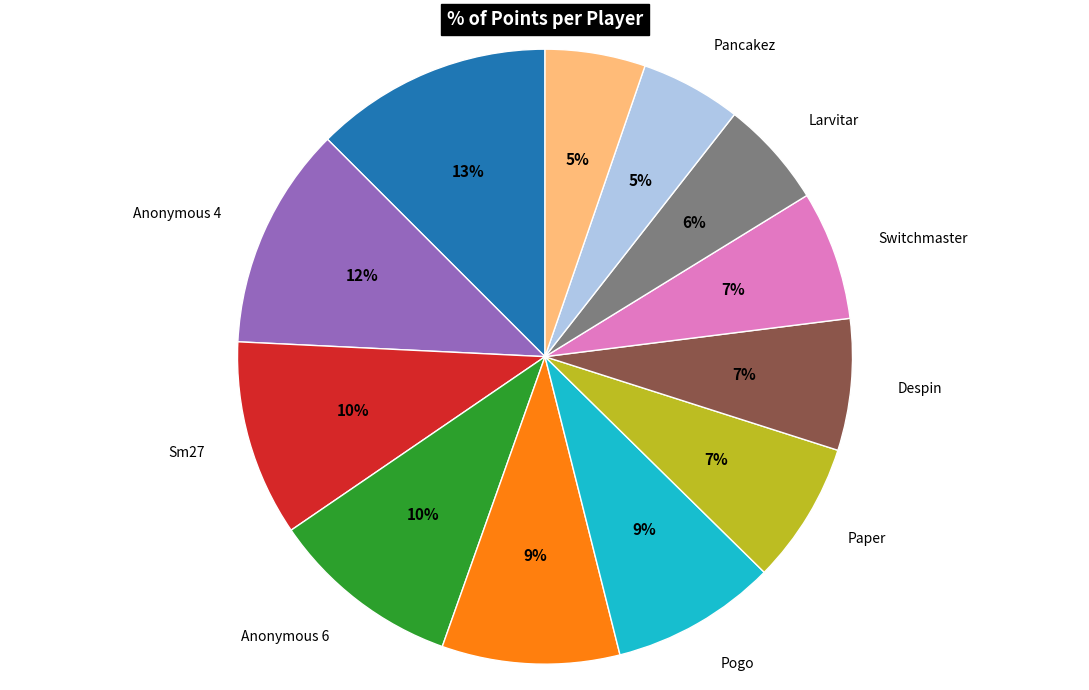

Is it true that JJsrl is 1% of the pie?

False